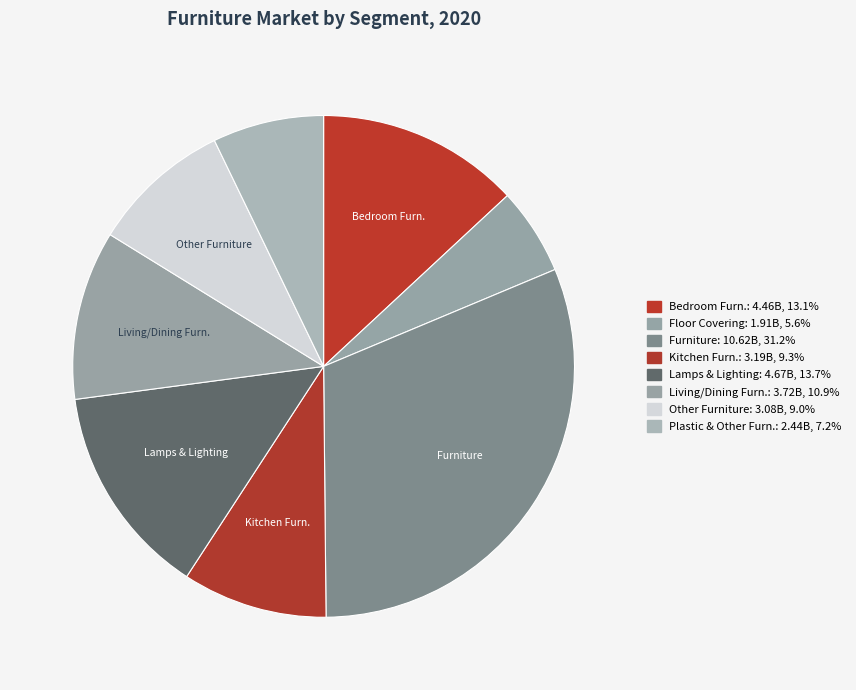

How many segments does this pie chart have?

8